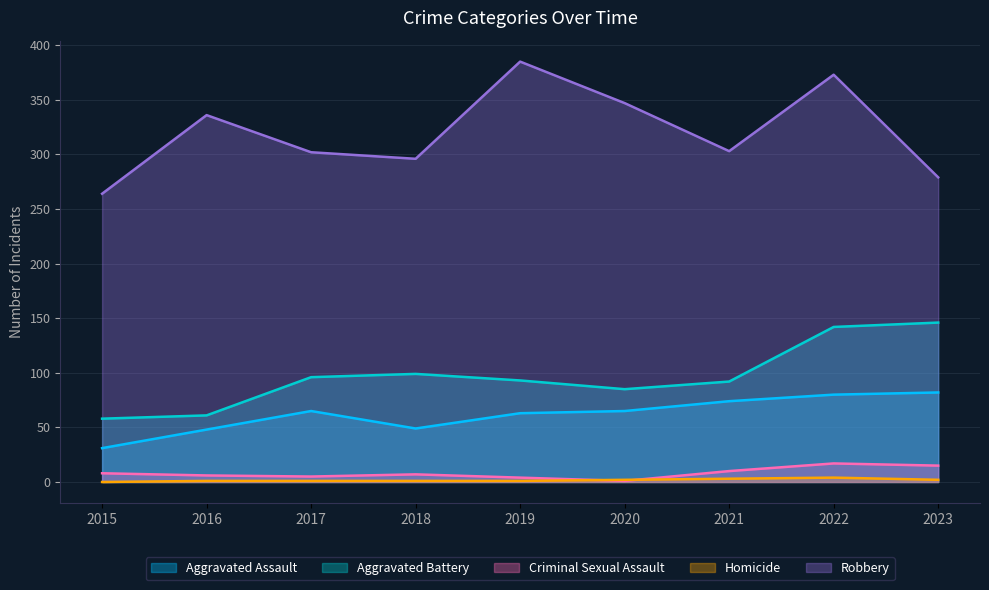

At which category does Criminal Sexual Assault reach its first local valley?

2017